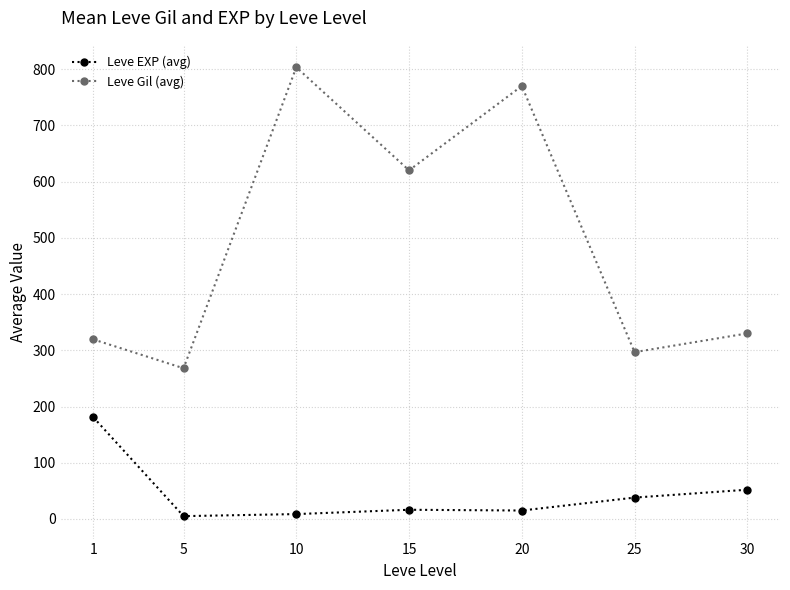

True or false: Leve EXP (avg) and Leve Gil (avg) intersect in this chart.

False